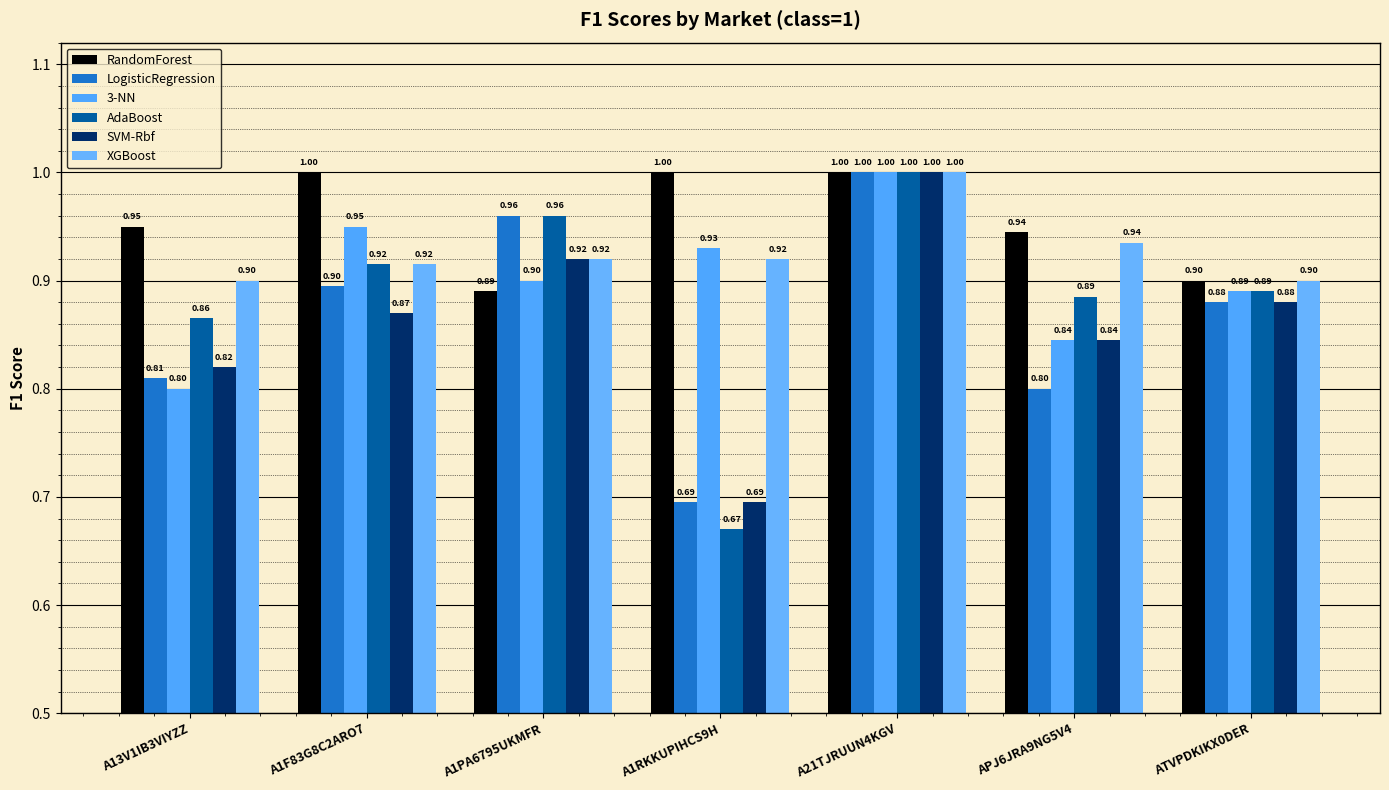

What is the total value across all series at A13V1IB3VIYZZ?

5.1